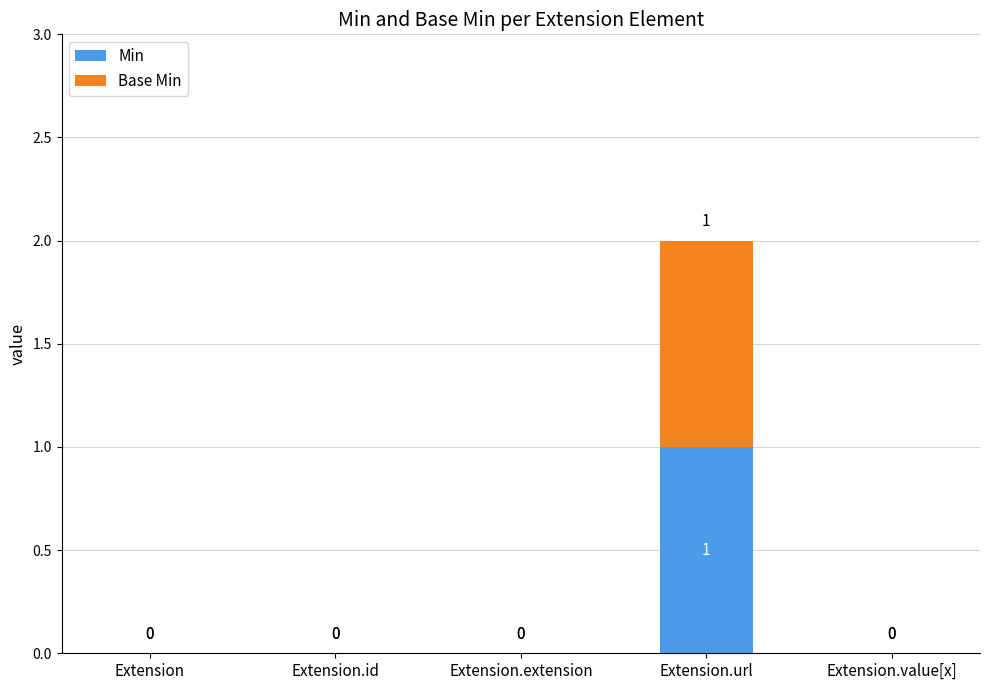

At which category is the sum across all series the highest?

Extension.url